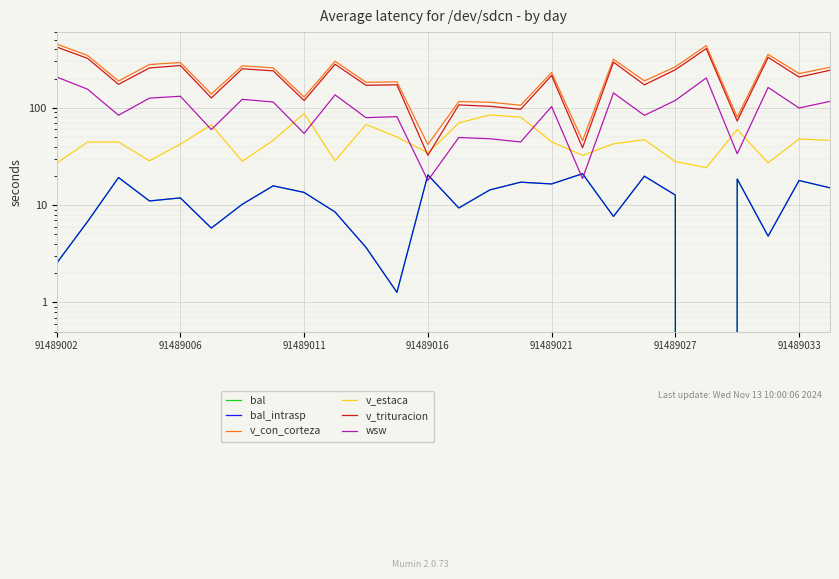

List the series in order of their peak value, highest first.

v_con_corteza, v_trituracion, wsw, v_estaca, bal, bal_intrasp